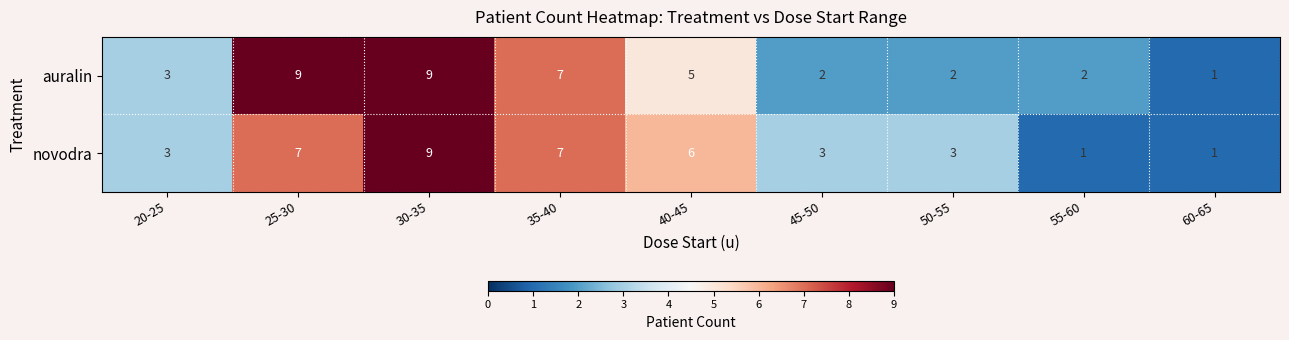

What is the total value across all series at 30-35?

18